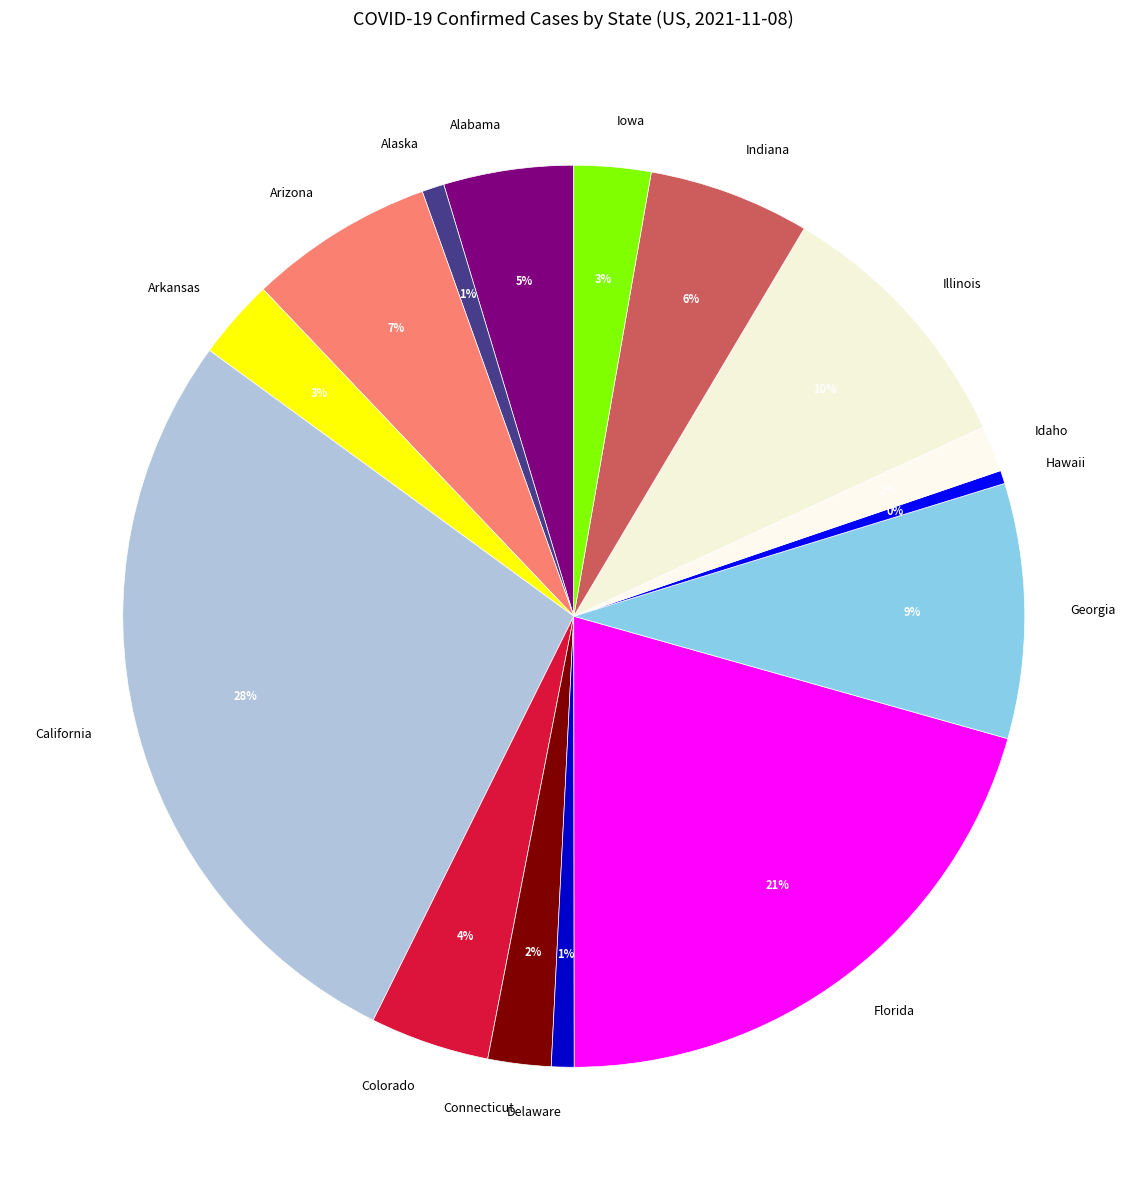

Does any single category account for the majority?

No